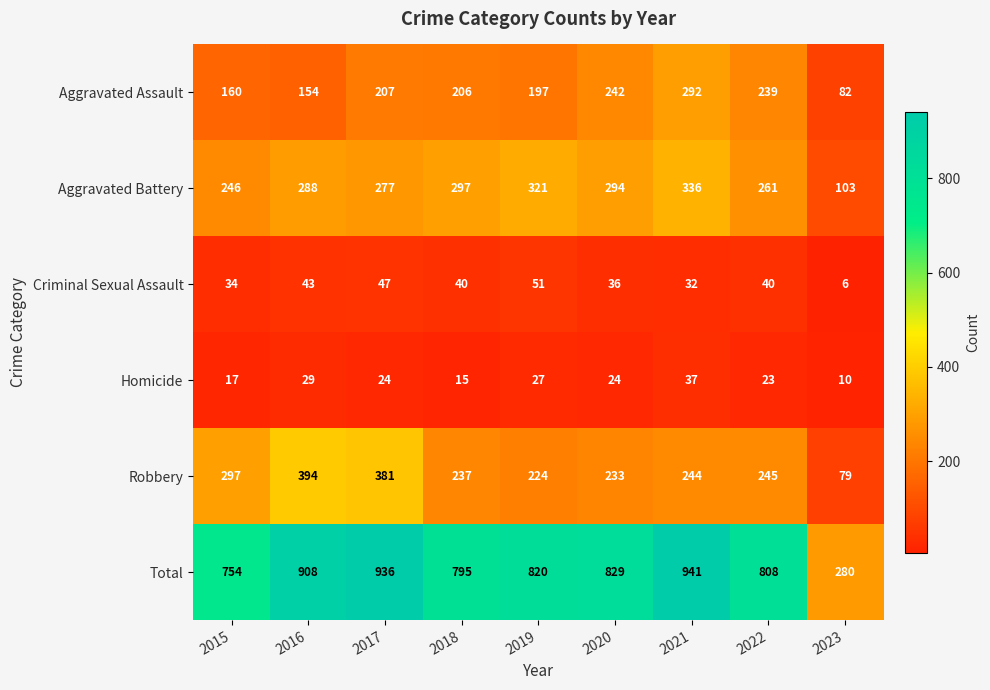

Where is Criminal Sexual Assault nearest to the value 28?

2021